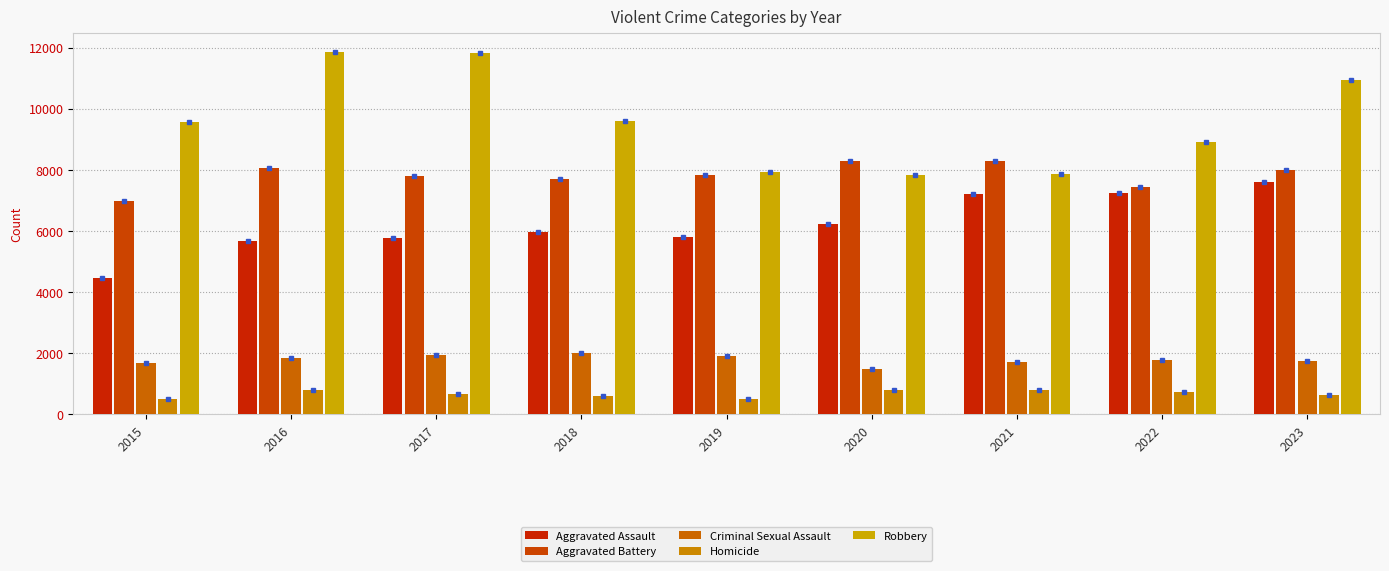

What is the spread (max minus min) of values at 2023?

10319